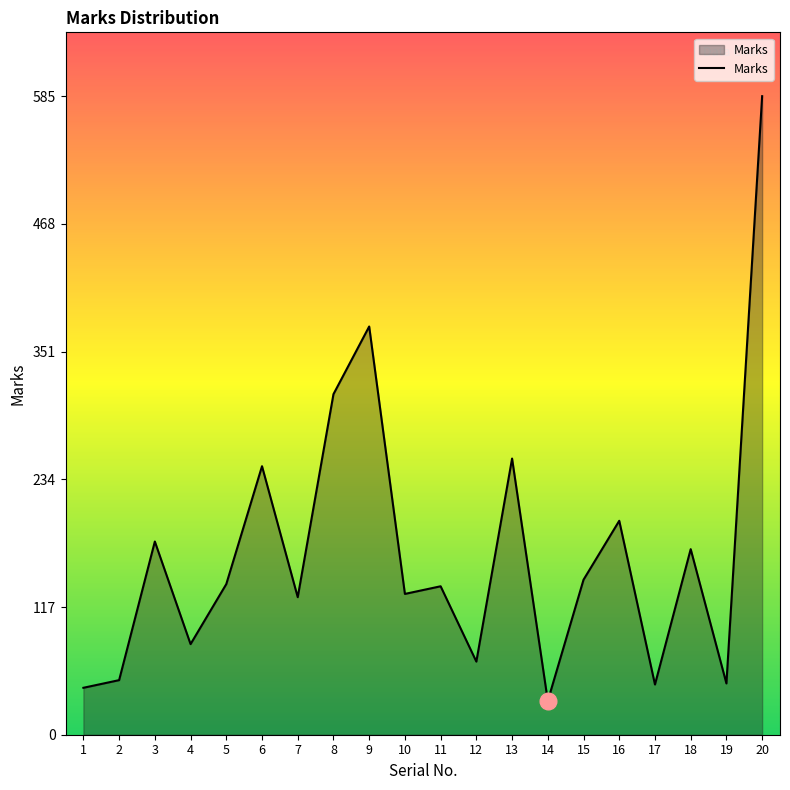

What is the average value?

168